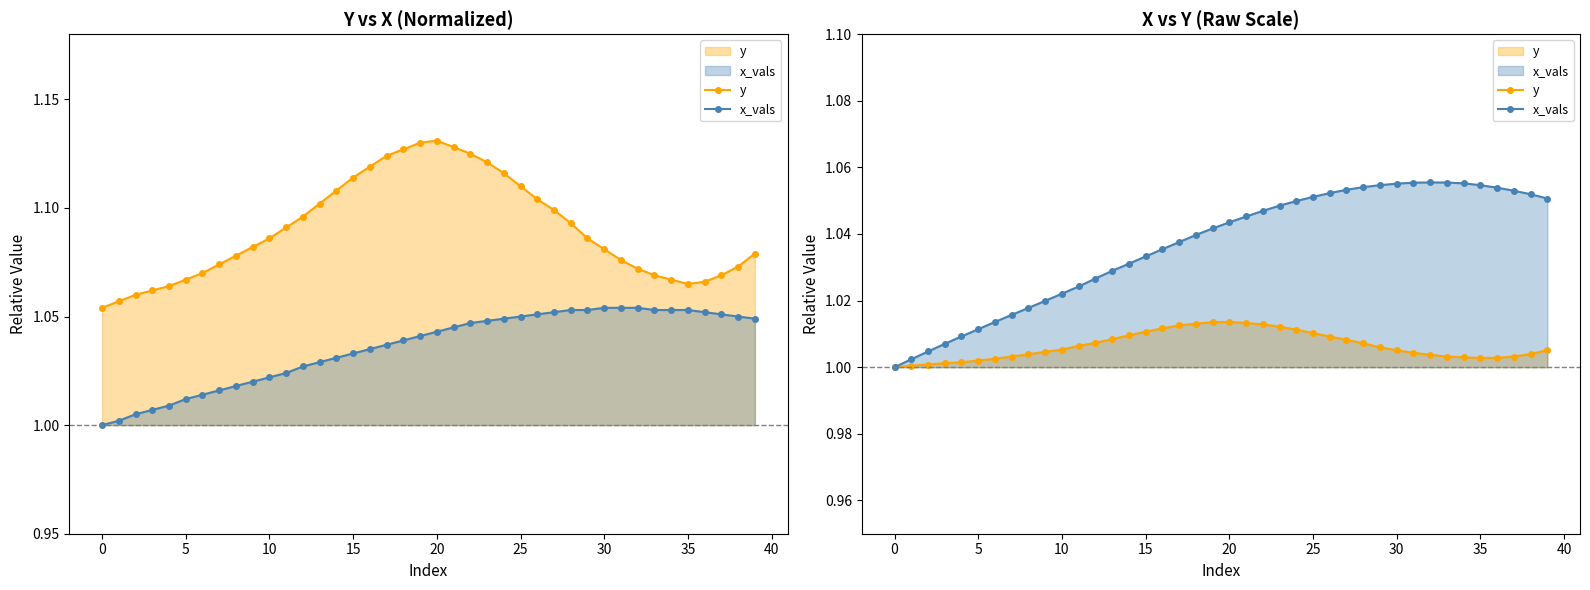

Which category has the highest value across all series?

32